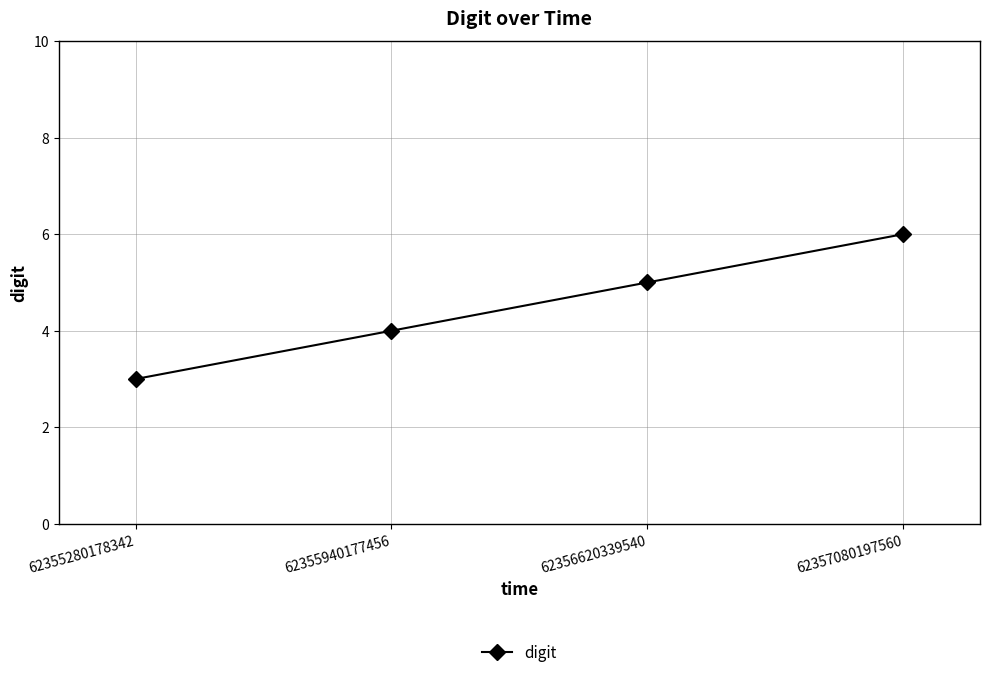

What is the value of the 4th point from the left?

6